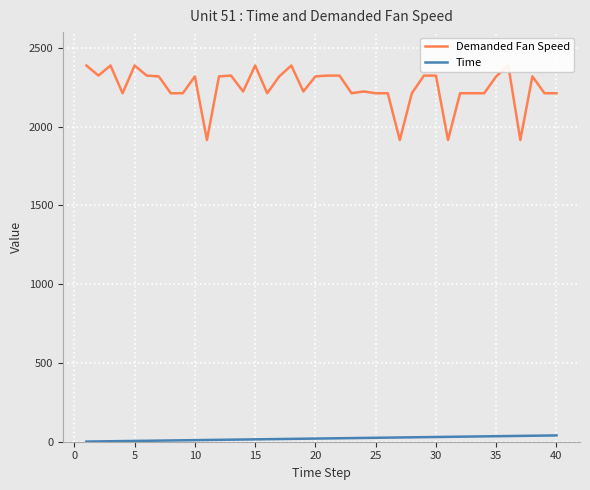

What is the average value of the Demanded Fan Speed series?

2248